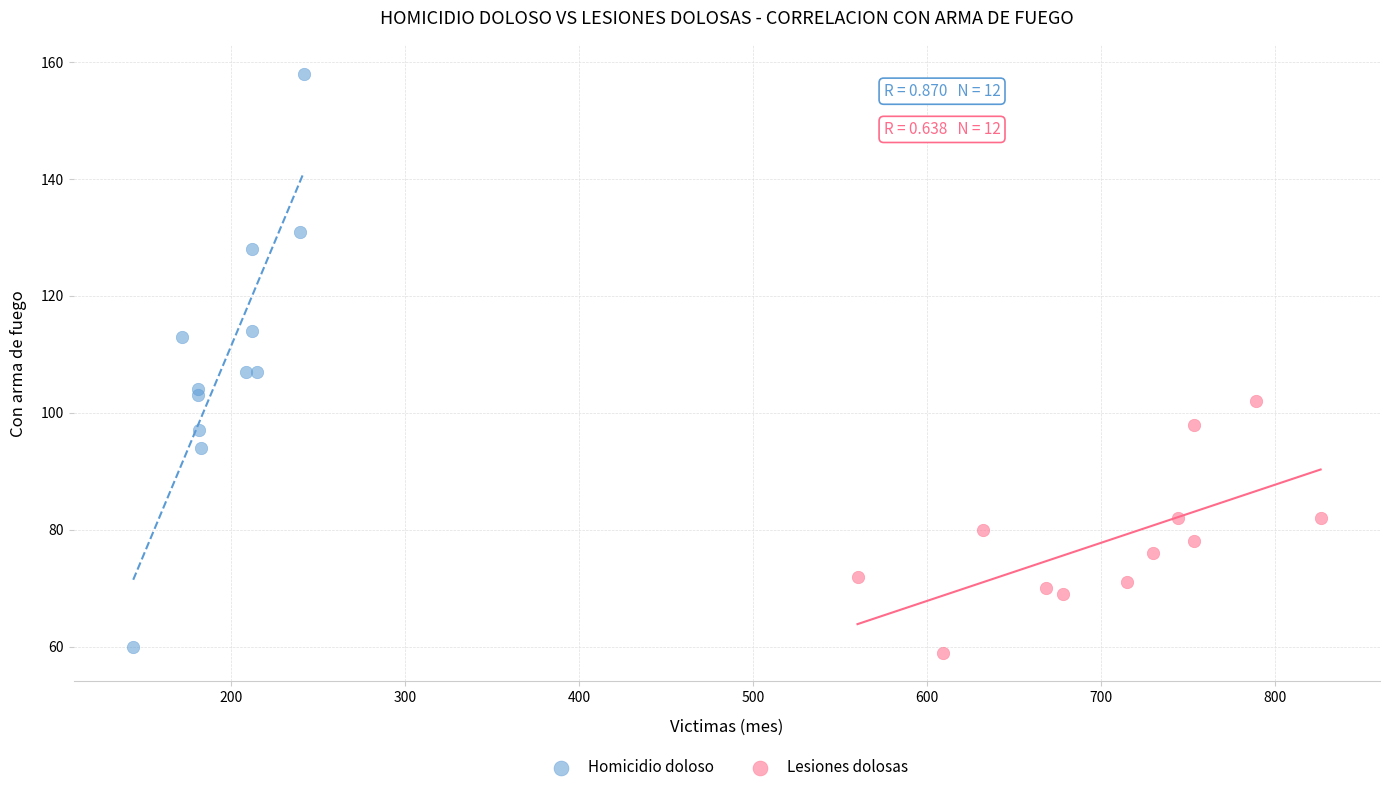

Which series has the largest Y range (max minus min)?

Homicidio doloso